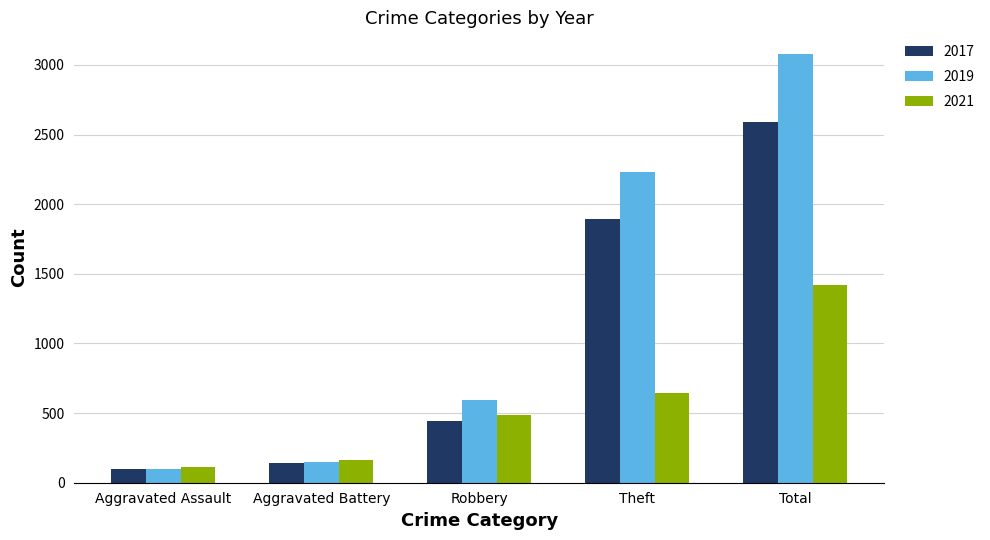

Is it true that 2021 equals 1422 at Total?

True